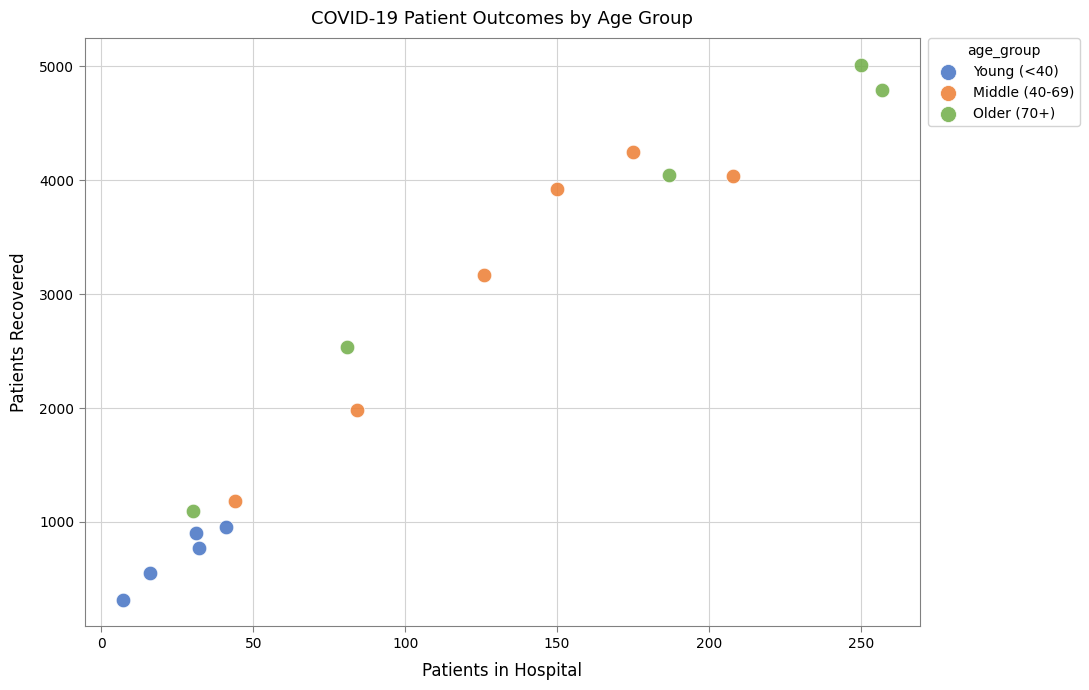

Which series has the largest Y range (max minus min)?

Older (70+)